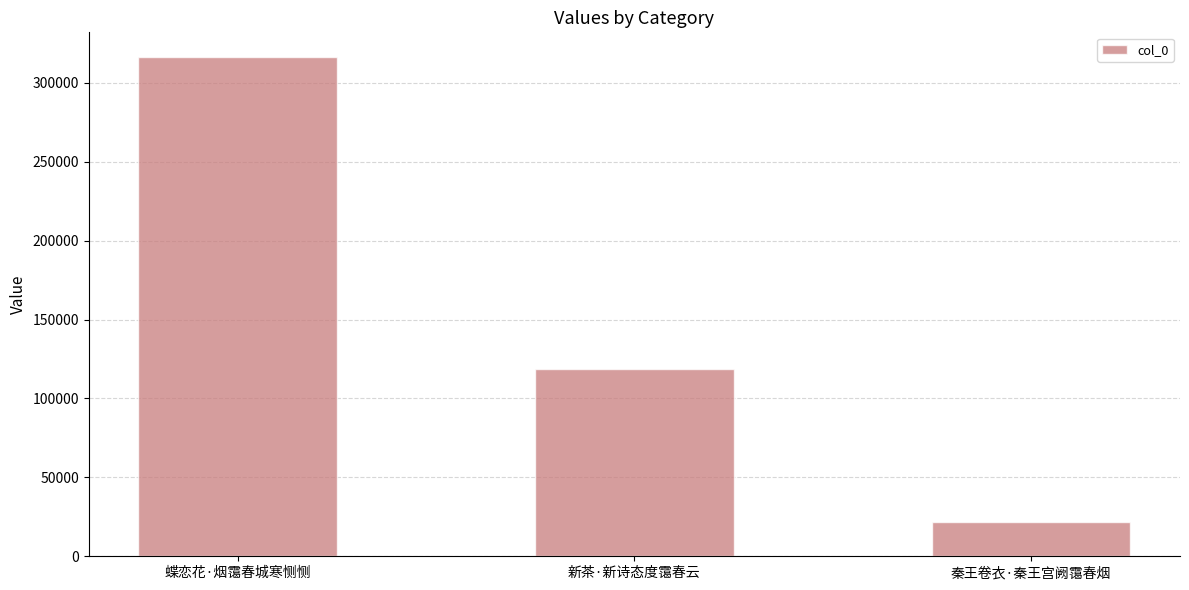

List the labels in order of value, smallest first.

秦王卷衣·秦王宫阙霭春烟, 新茶·新诗态度霭春云, 蝶恋花·烟霭春城寒恻恻